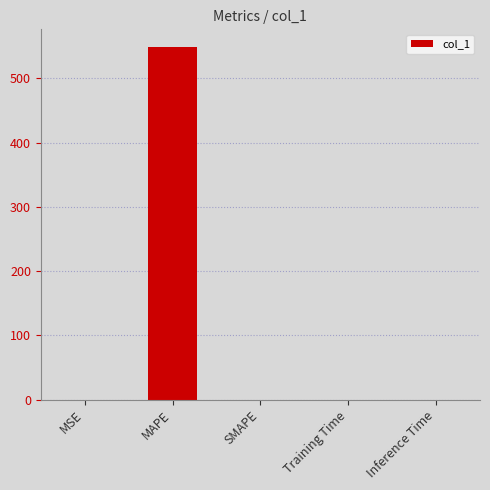

The chart shows a value of 0.0 at MSE. True or false?

True